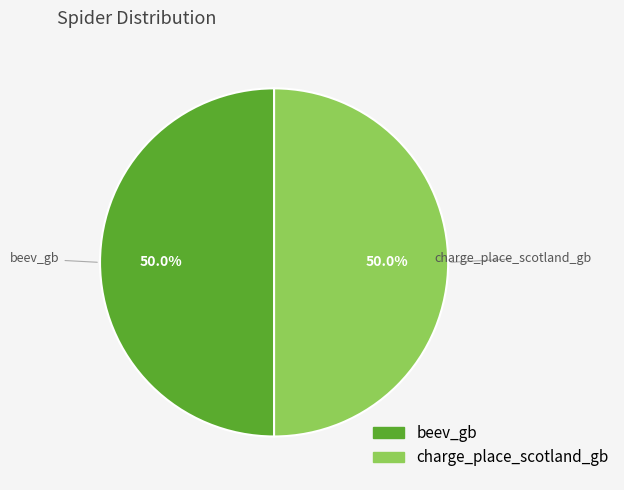

To the nearest percent, what portion does beev_gb represent?

50%